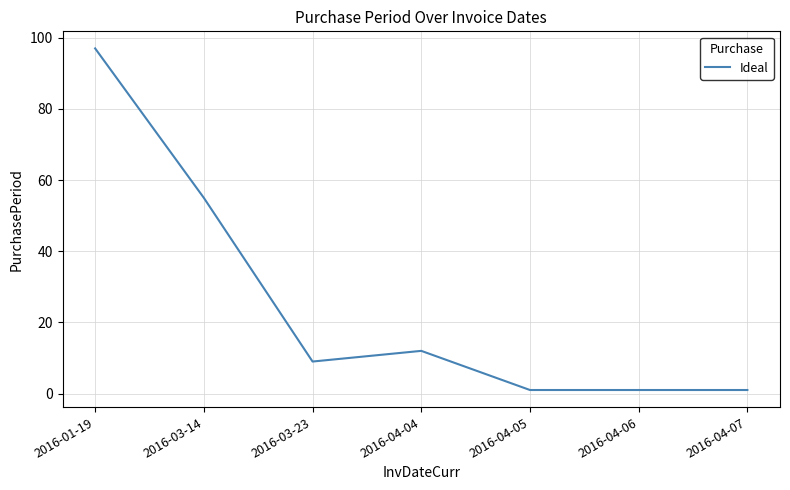

Reading right to left, list all the values displayed in this chart.

2016-04-07=1	2016-04-06=1	2016-04-05=1	2016-04-04=12	2016-03-23=9	2016-03-14=55	2016-01-19=97